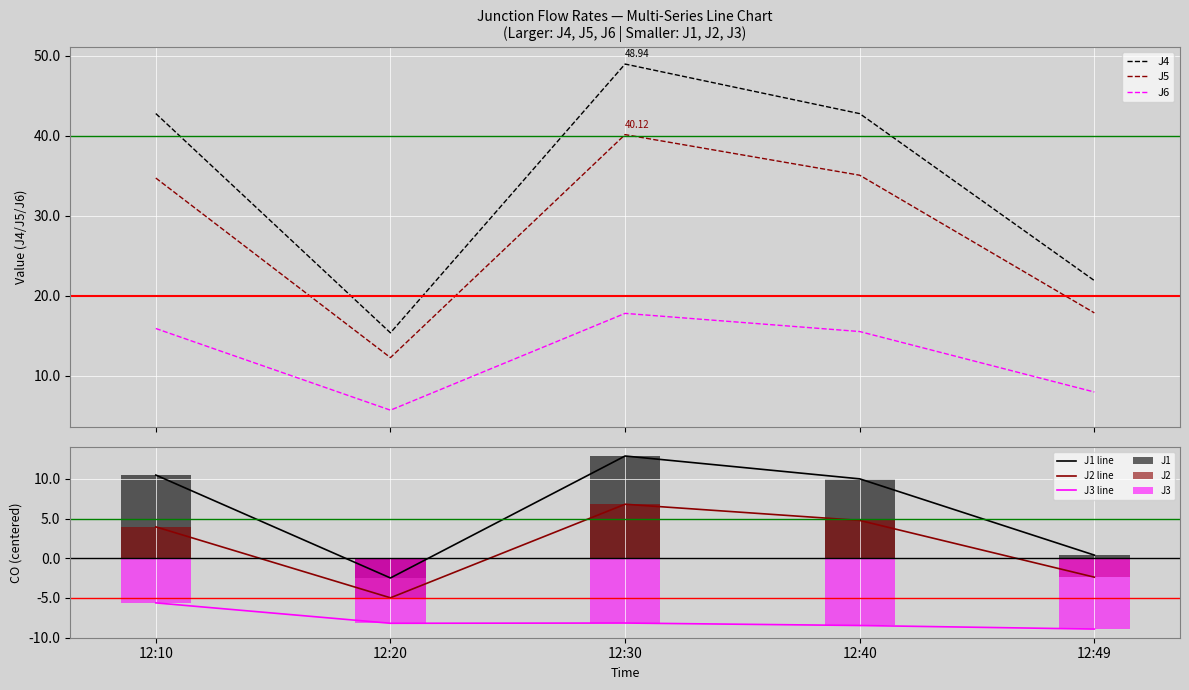

What is the average value of the J4 series?

34.3